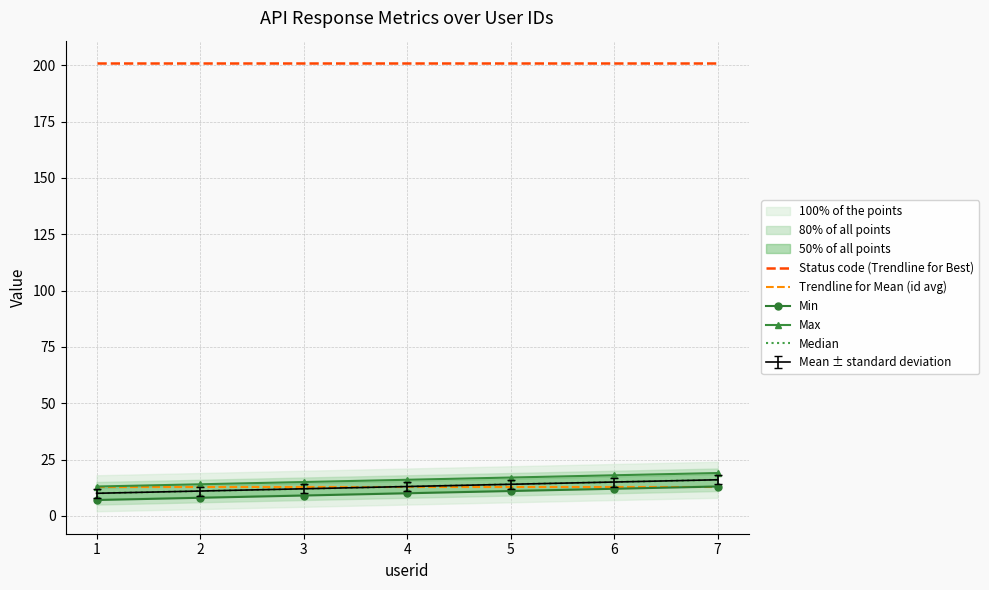

At which category is the sum across all series the highest?

7